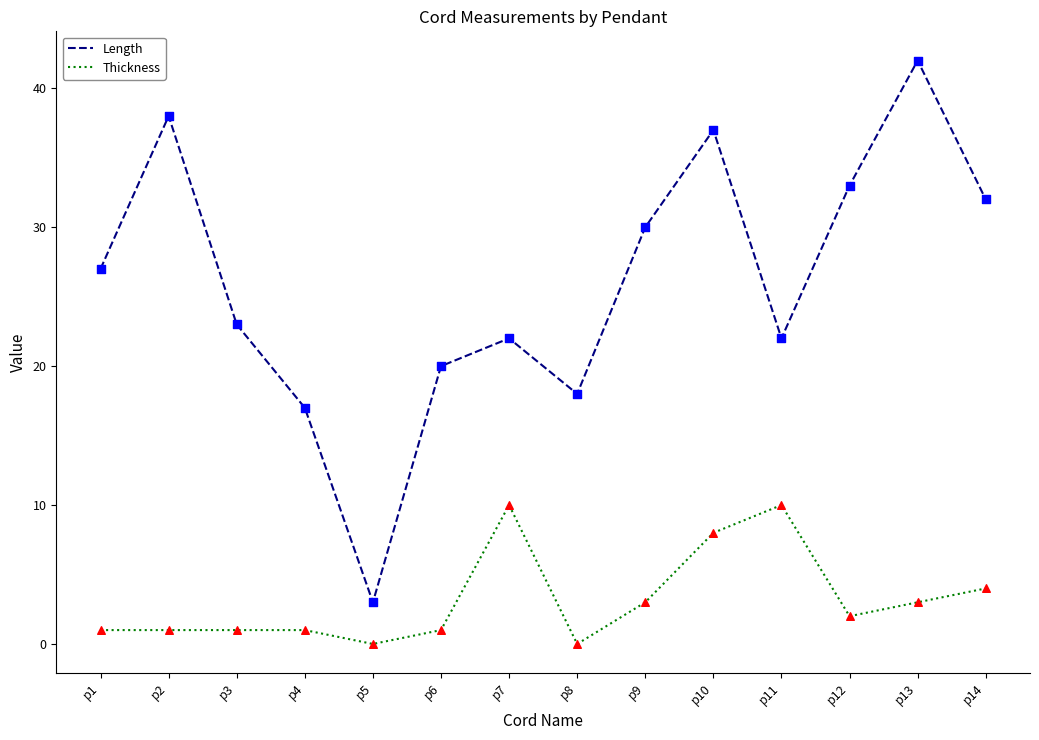

Is the value of Thickness at p13 greater than the value of Length at p1?

No